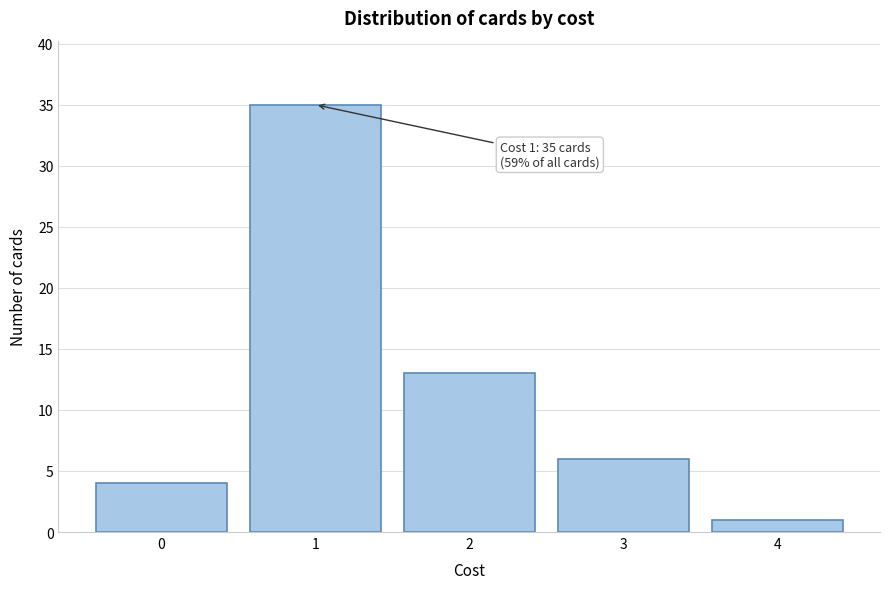

Reading left to right, what are all the values shown in this chart?

0=4	1=35	2=13	3=6	4=1